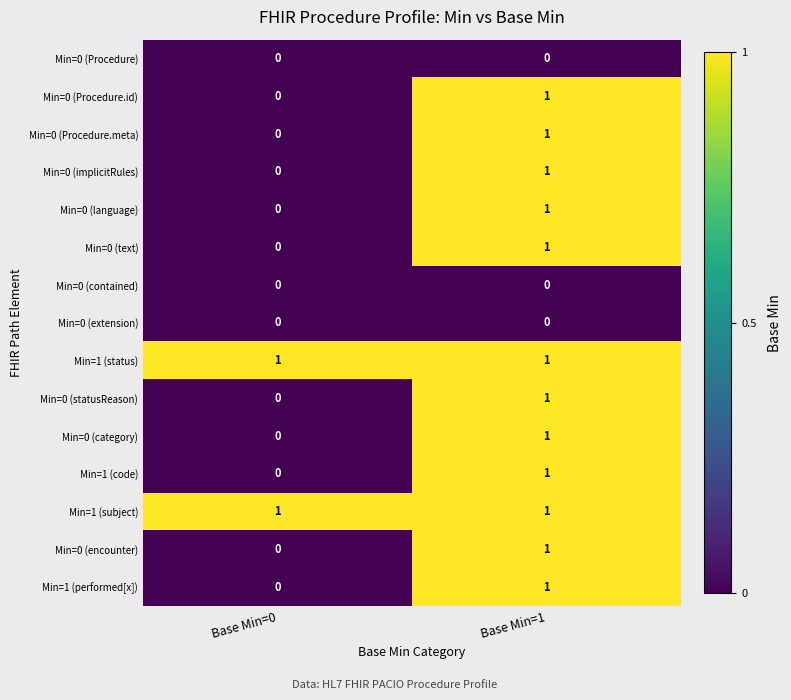

Is it true that Min=0 (text) equals 0 at Base Min=1?

False